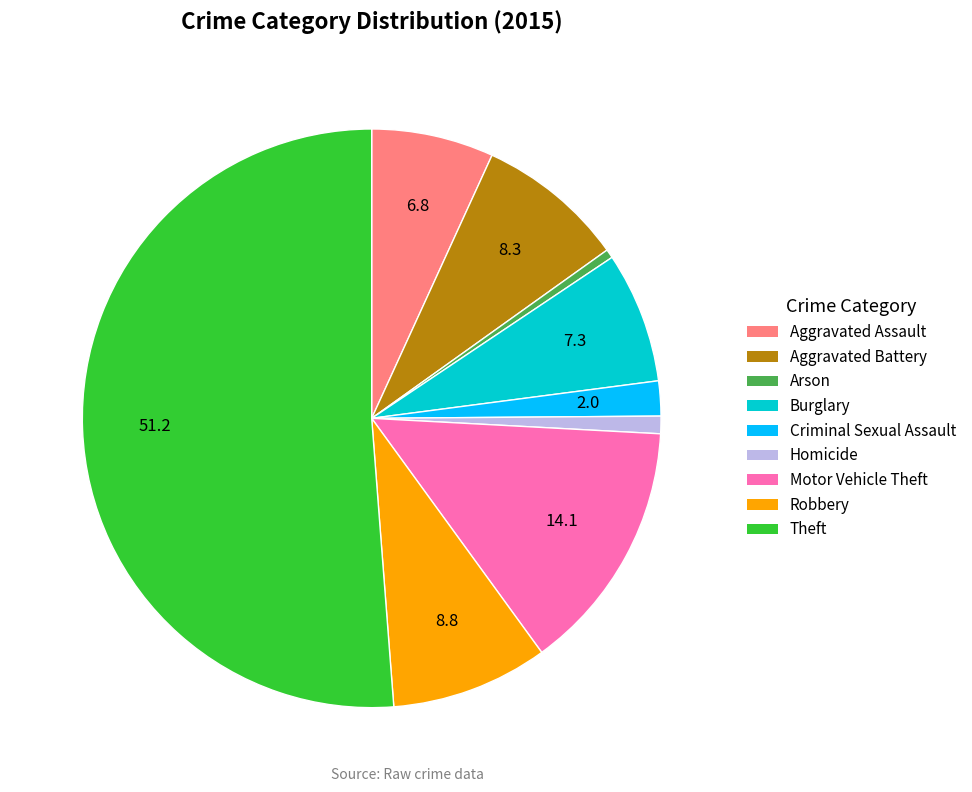

Count the number of slices in the pie.

9